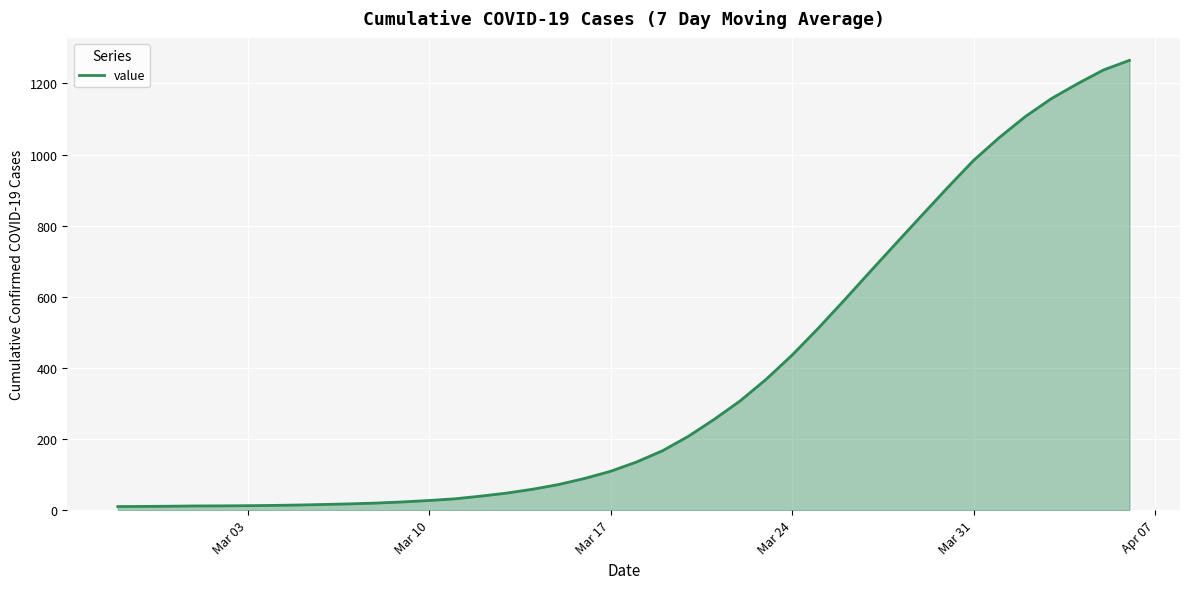

What is the difference between the maximum and minimum values?

1254.7